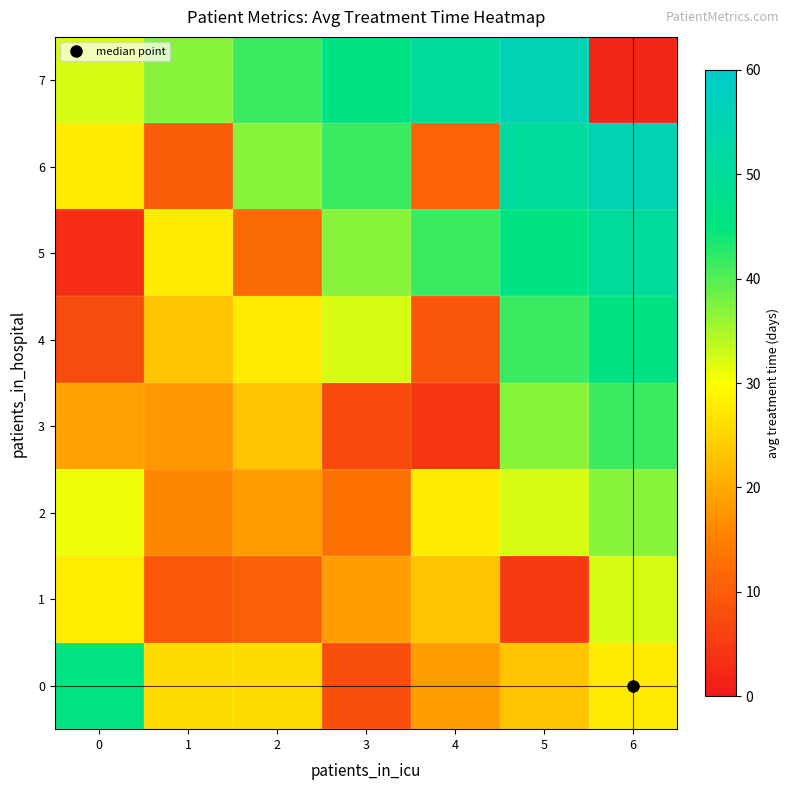

Rank the series by their maximum value, from lowest to highest.

1, 2, 3, 0, 4, 5, 6, 7